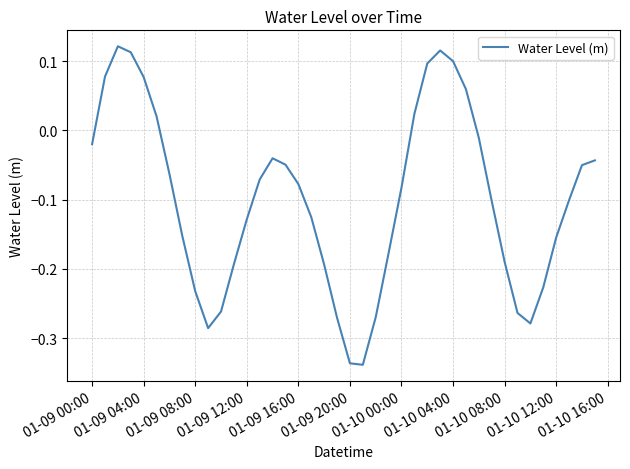

What is the difference between the maximum and minimum values?

0.5